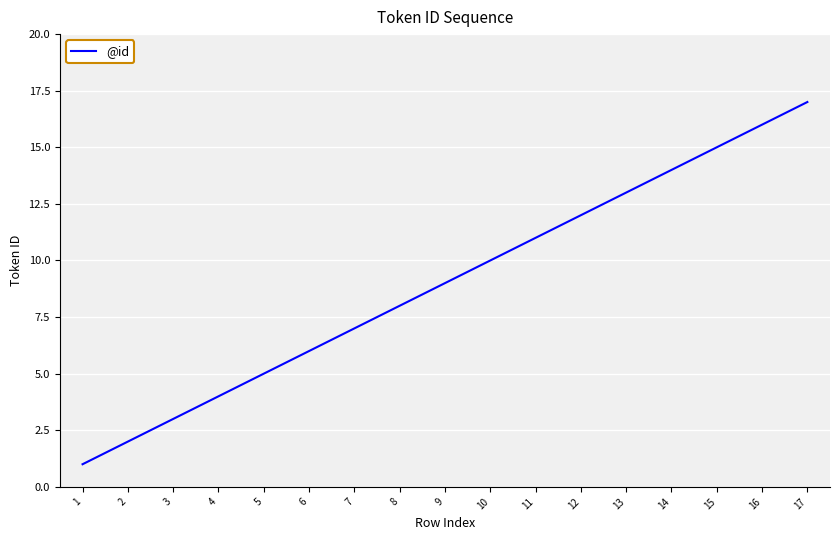

Count the number of categories in the chart.

17